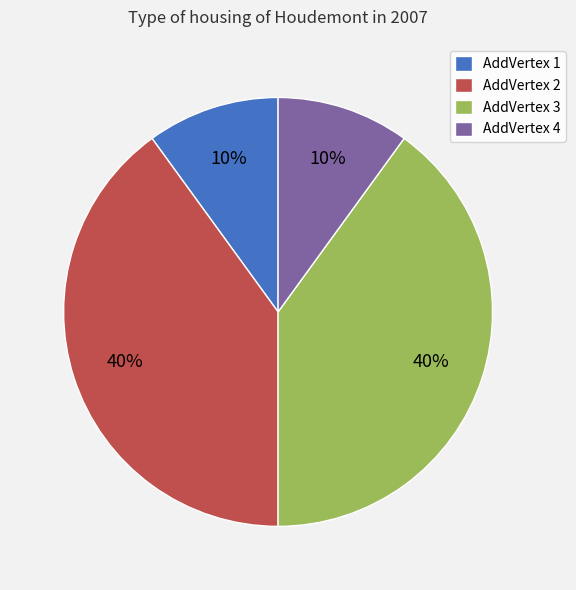

The AddVertex 3 slice represents 40% of the pie. True or false?

True